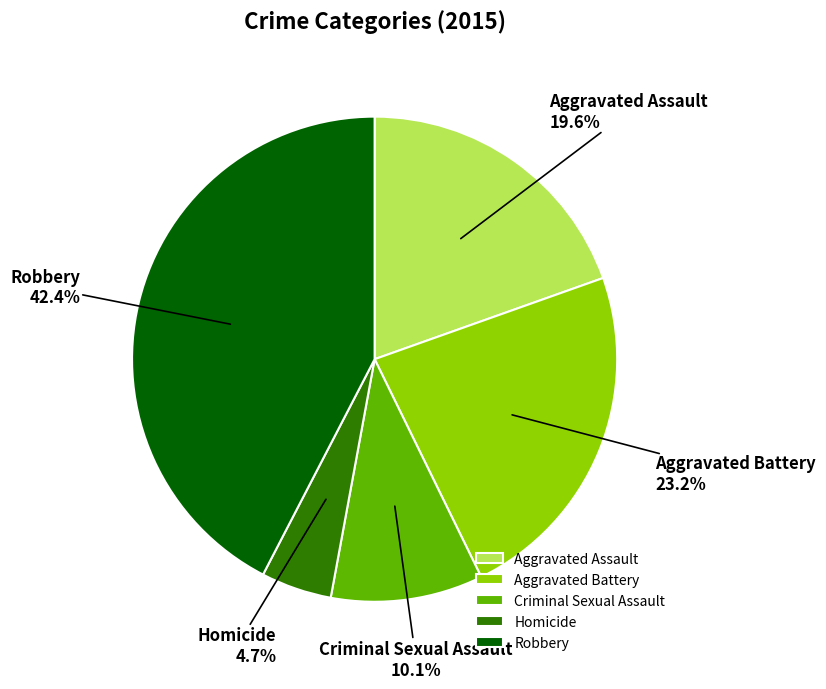

Approximately how many times larger is the value at Aggravated Battery compared to Aggravated Assault?

1.2